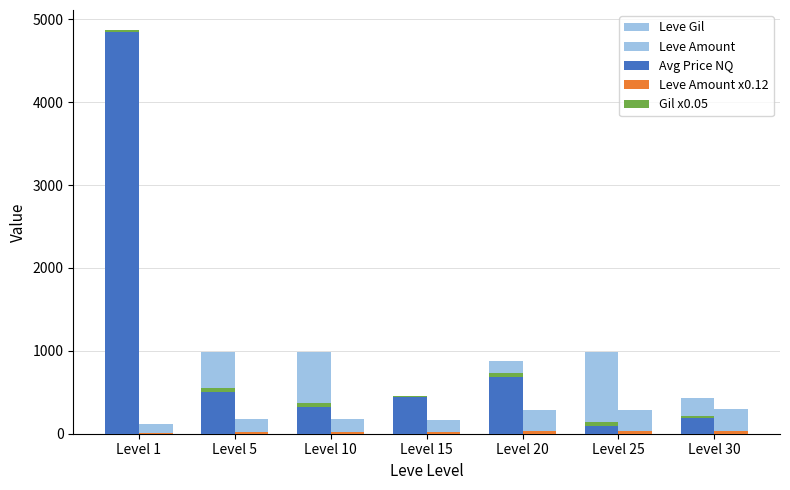

True or false: Gil x0.05 has a value of 26.3 at Level 20.

False